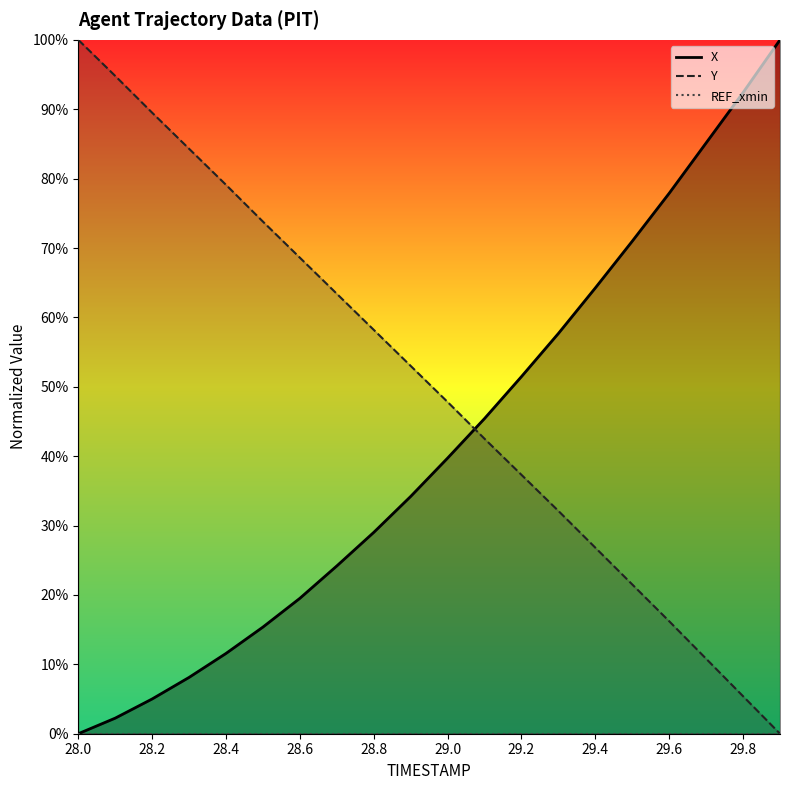

At how many categories does at least one series exceed 89?

5